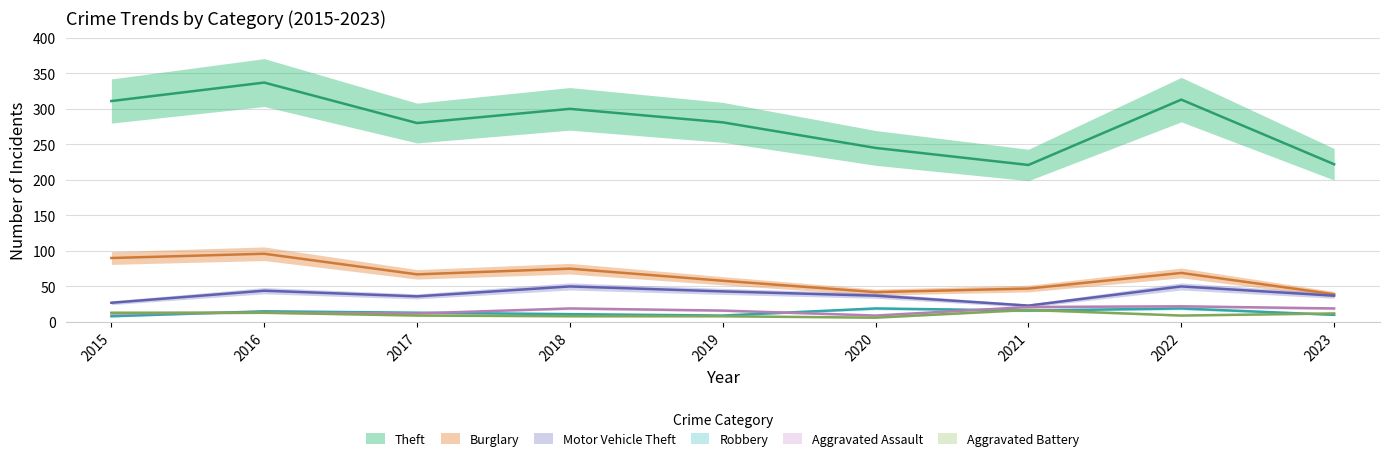

At which label does Theft reach its minimum?

2021